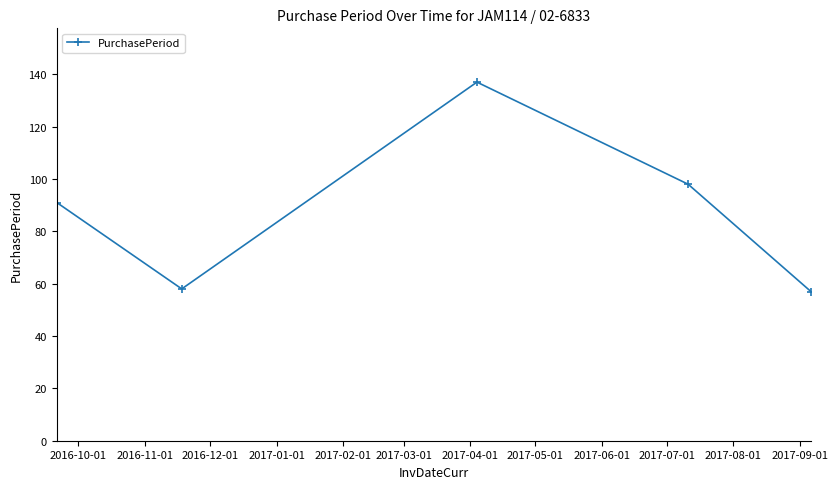

What is the value of the 4th point from the left?

98